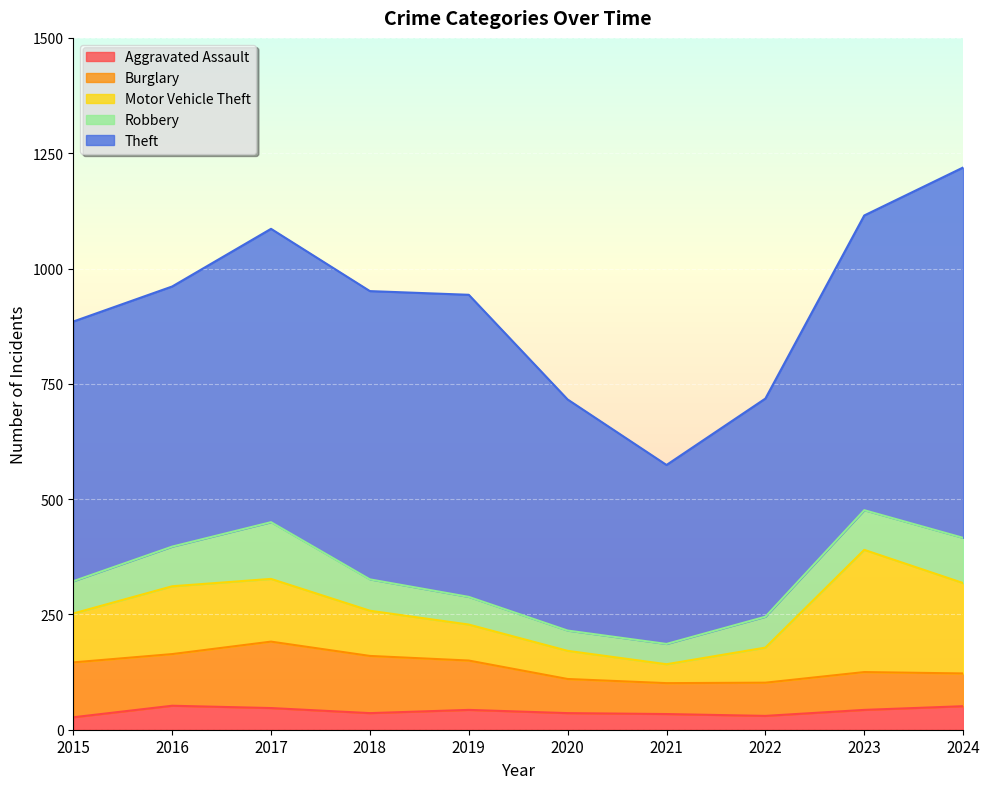

Which has a higher value, 2017 or 2019?

2017